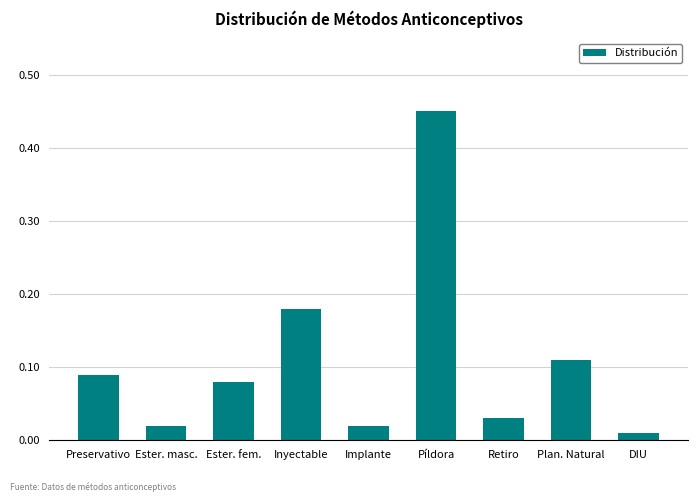

What is the sum of all values?

1.0